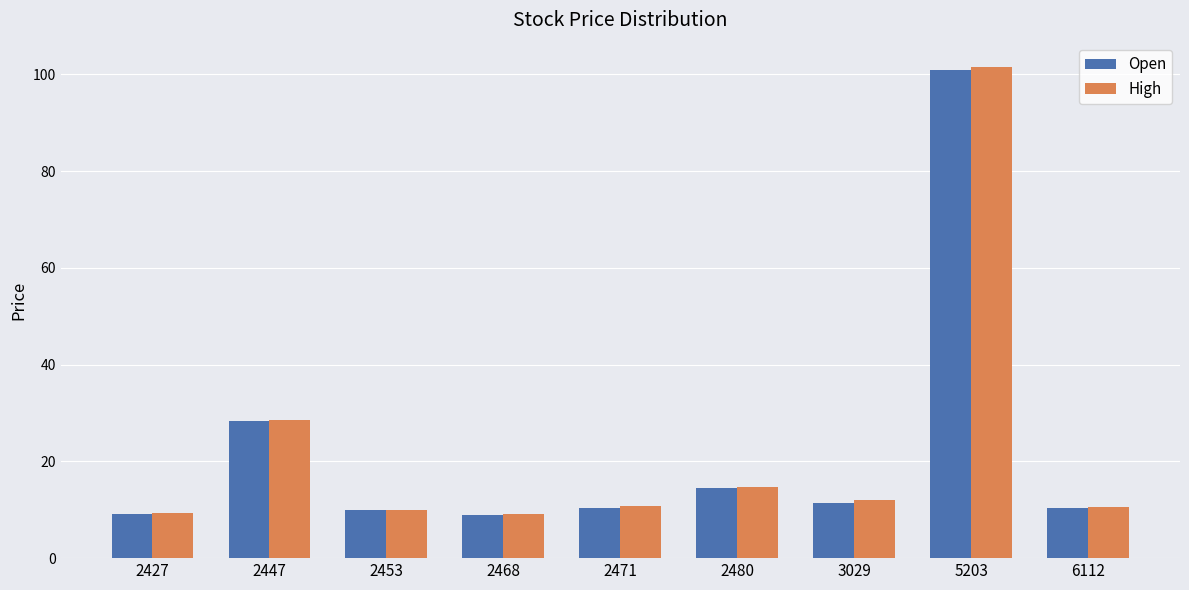

Which series has the largest range (max minus min)?

High